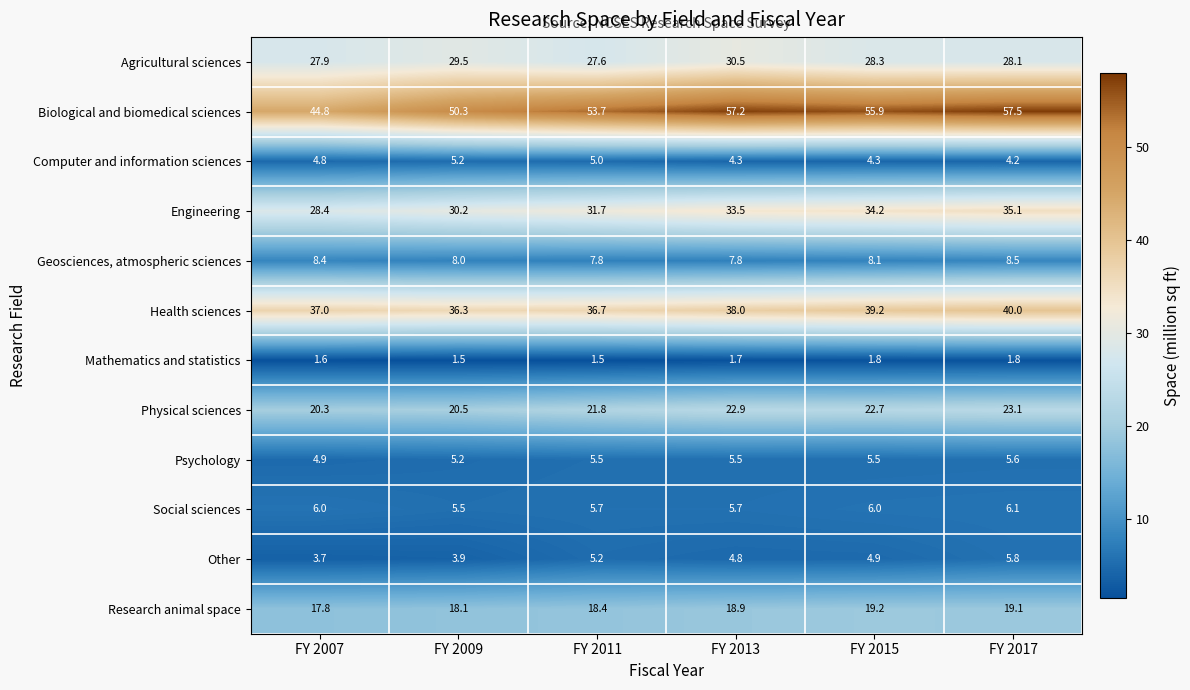

What is the average value of the Psychology series?

5.4